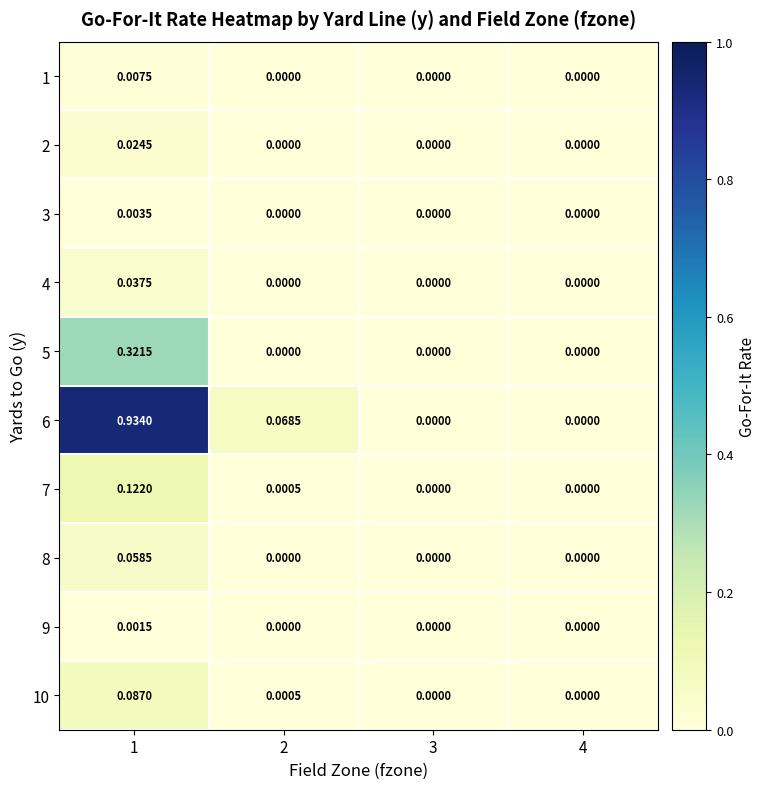

How many values in 2 are above zero?

1